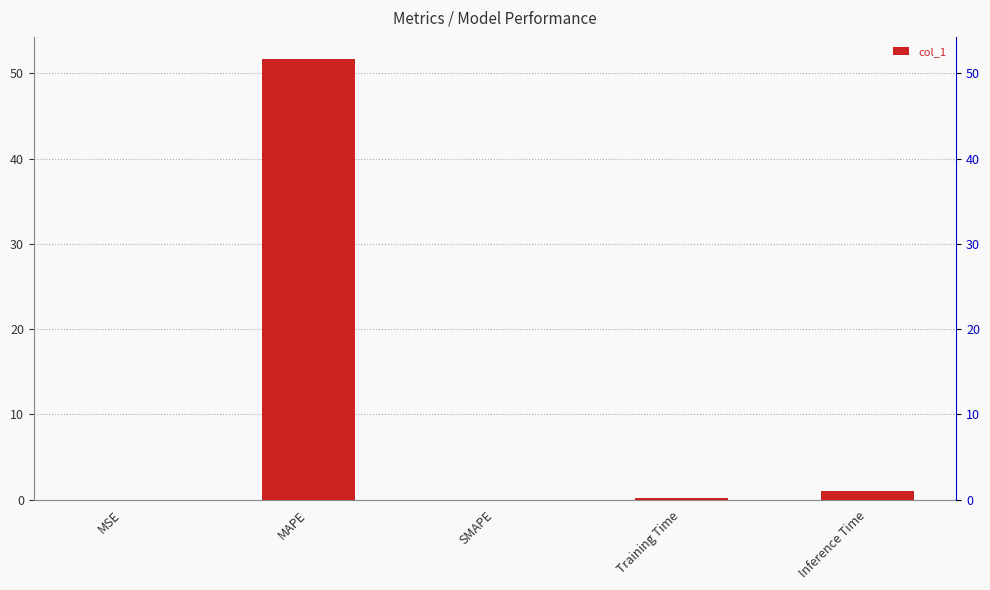

How many values exceed 0?

4